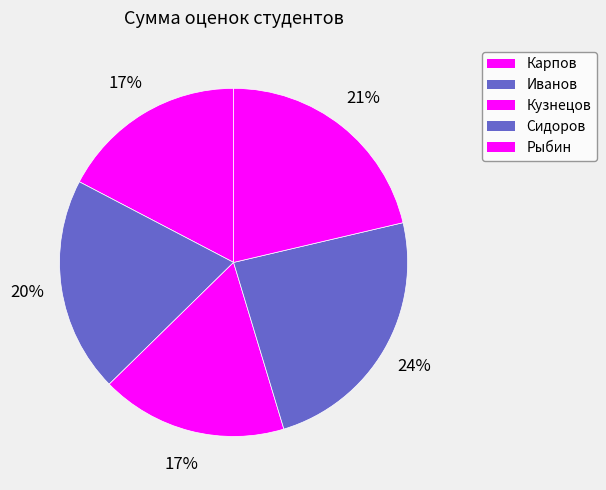

To the nearest percent, what is the combined percentage of Рыбин and Сидоров?

45%